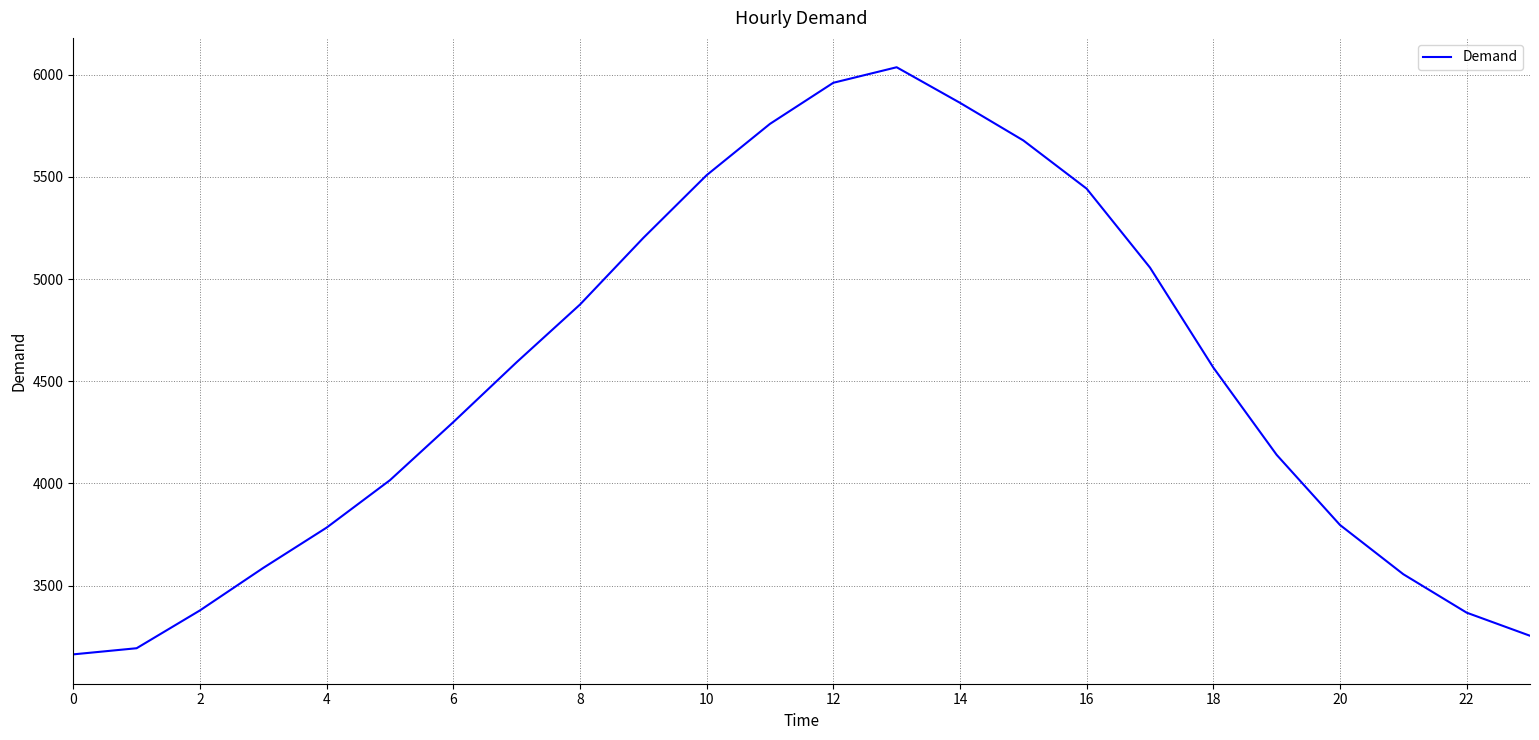

What is the smallest value displayed?

3164